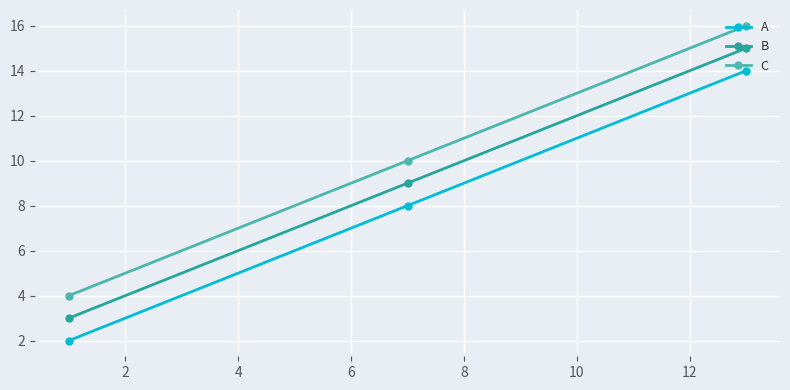

Reading right to left, what are all the values shown in this chart?

A: 14	8	2
B: 15	9	3
C: 16	10	4